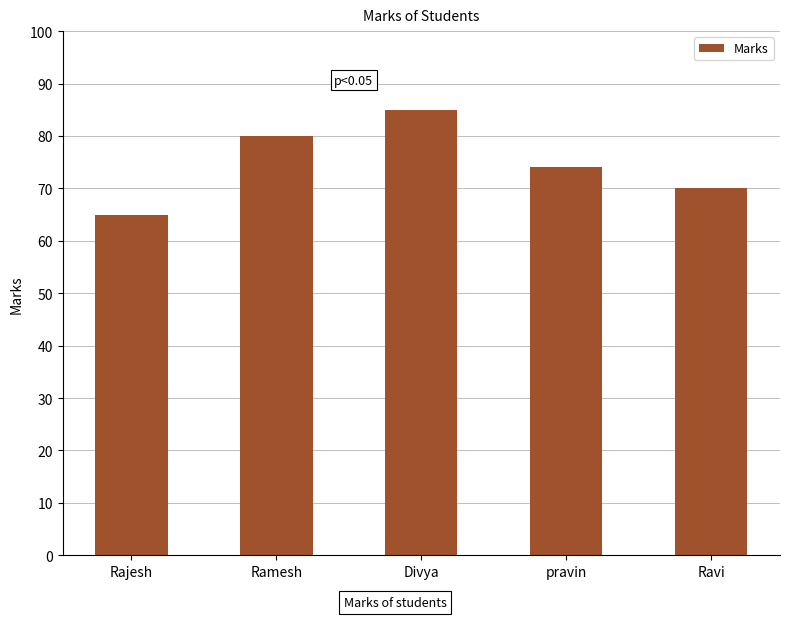

Reading left to right, list all the values displayed in this chart.

Rajesh=65	Ramesh=80	Divya=85	pravin=74	Ravi=70